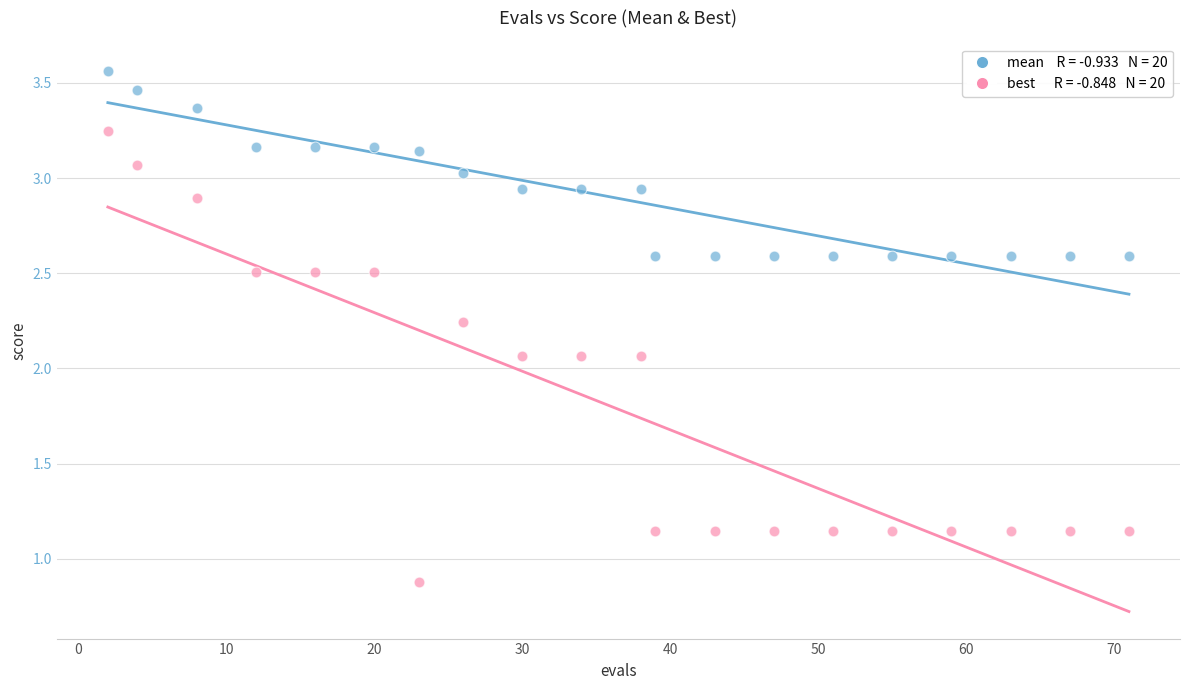

Across all data points, what is the range of X values (max minus min)?

69.0